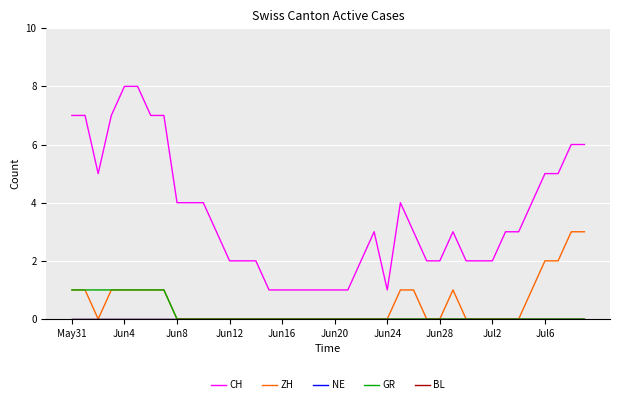

Does the chart have visible grid lines?

Yes